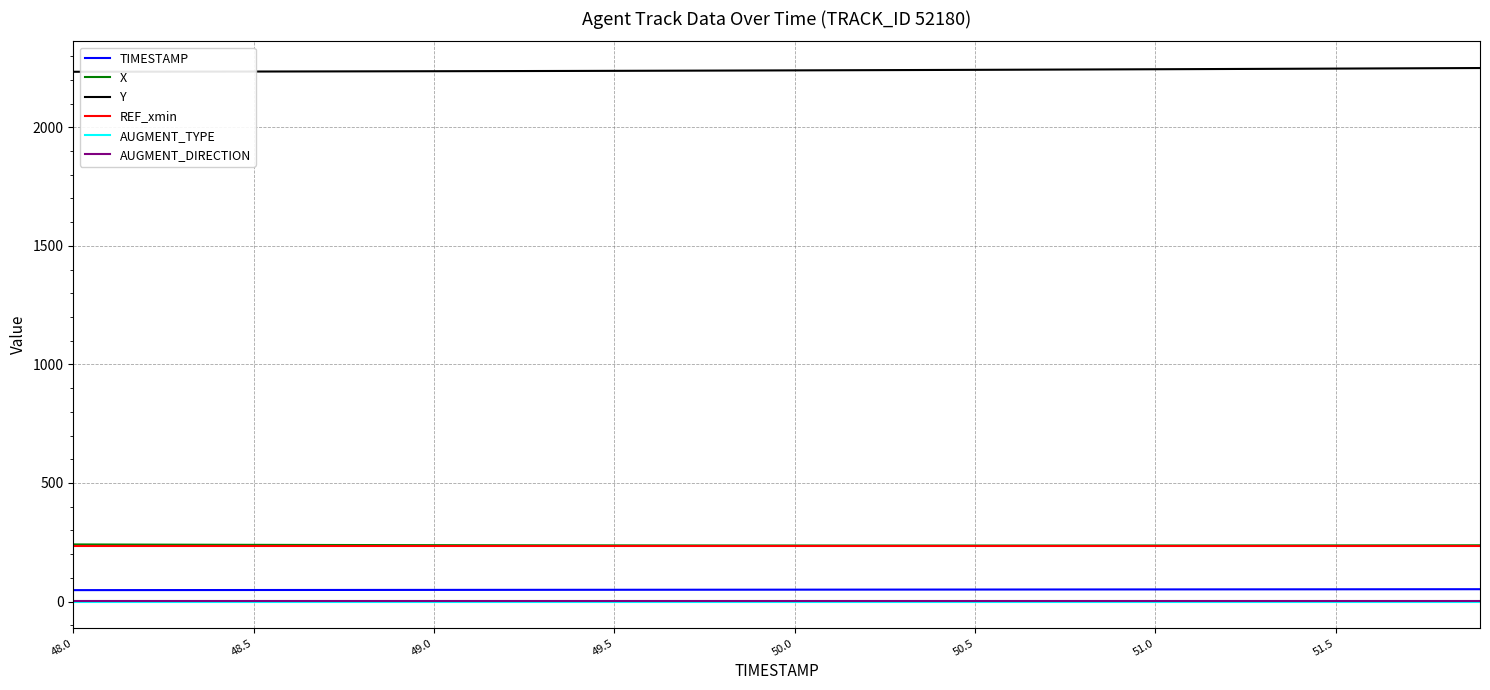

Which series has the largest total across all categories?

Y